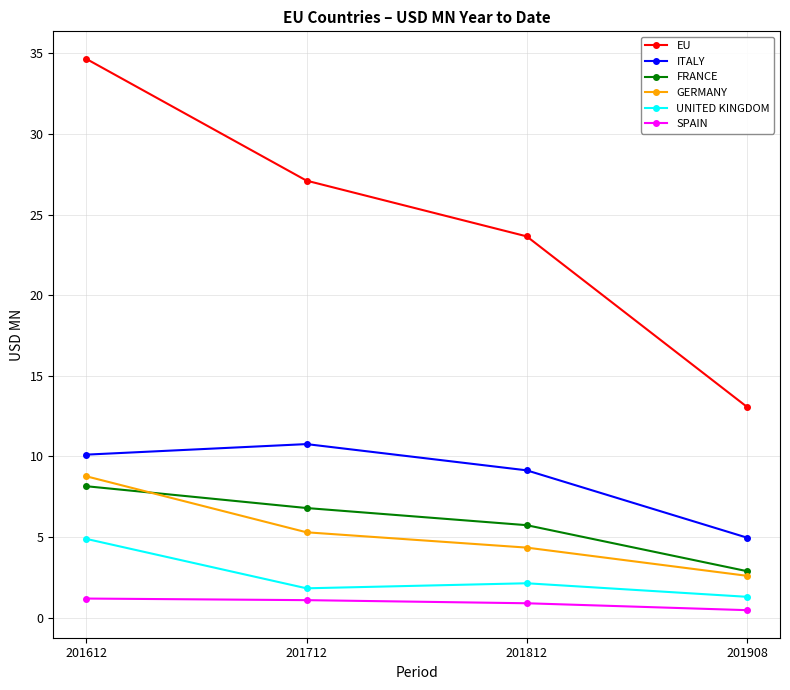

The UNITED KINGDOM series shows 7.2 at 201612. True or false?

False